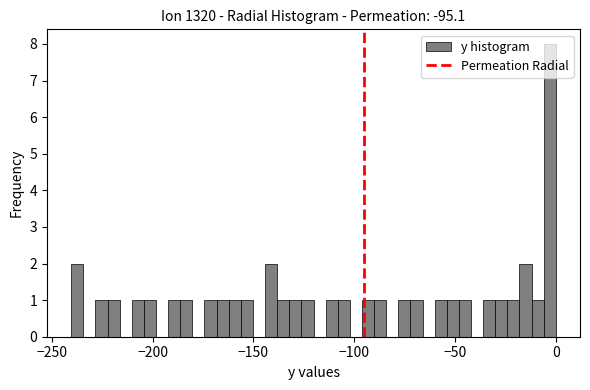

Around what value on the x-axis is the tallest bar? Give the approximate position of its centre, as read against the axis.

-5